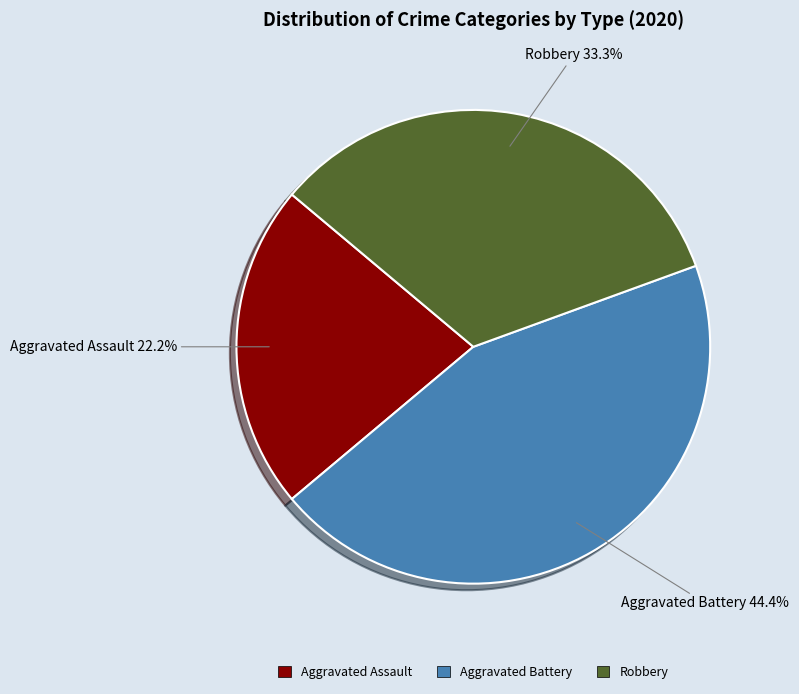

What is the ratio of the value at Aggravated Battery to the value at Aggravated Assault?

2.0